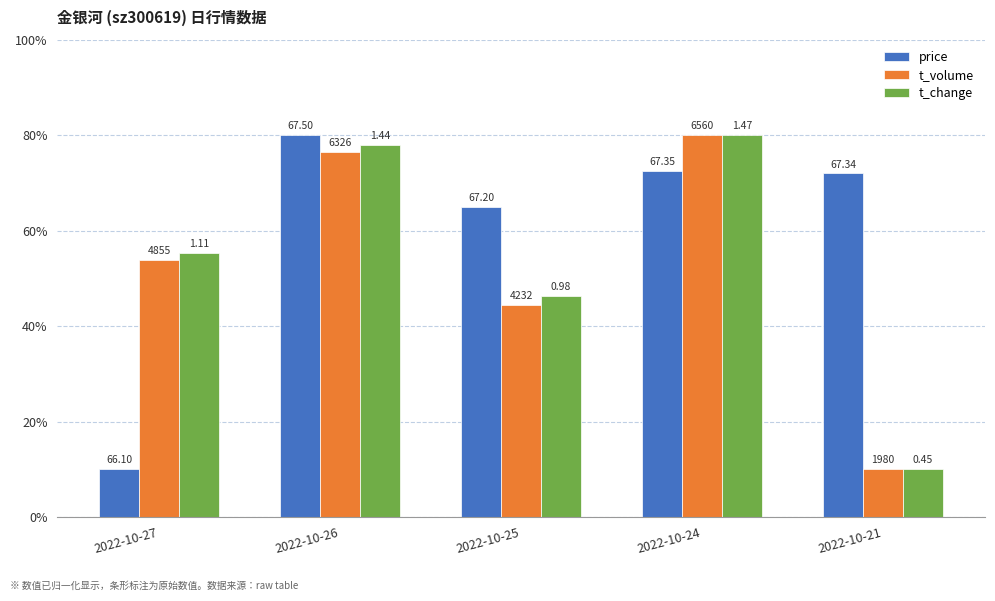

Read the t_volume value at 2022-10-25.

44.4